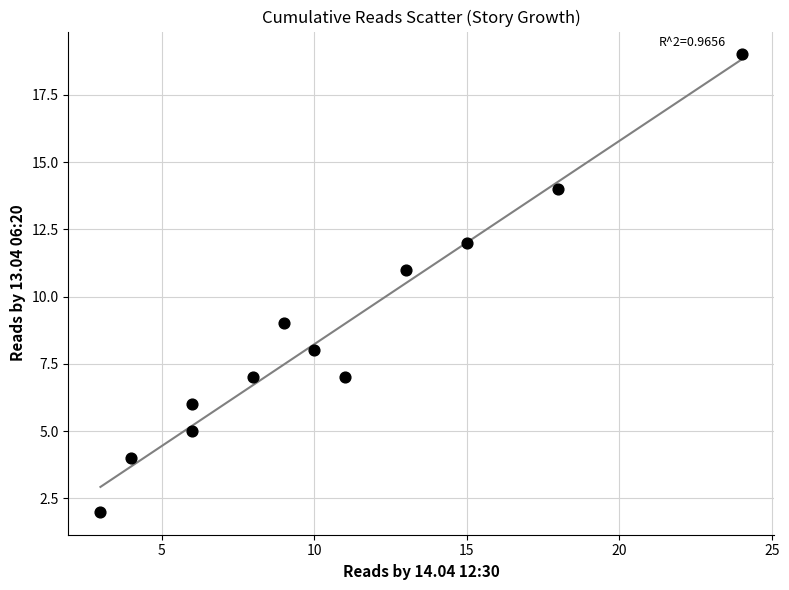

What is the average Y value?

9